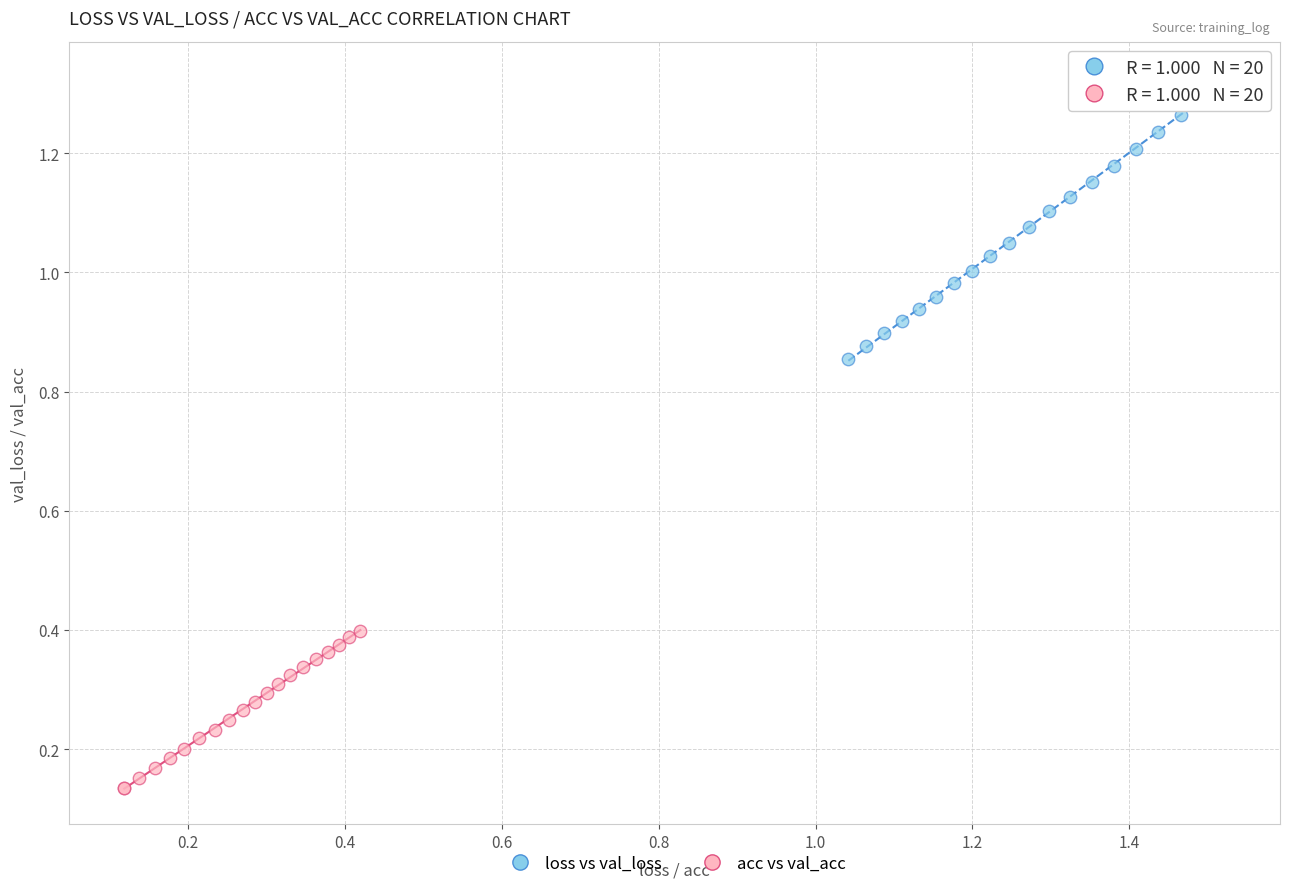

Which series has the largest Y range (max minus min)?

loss vs val_loss